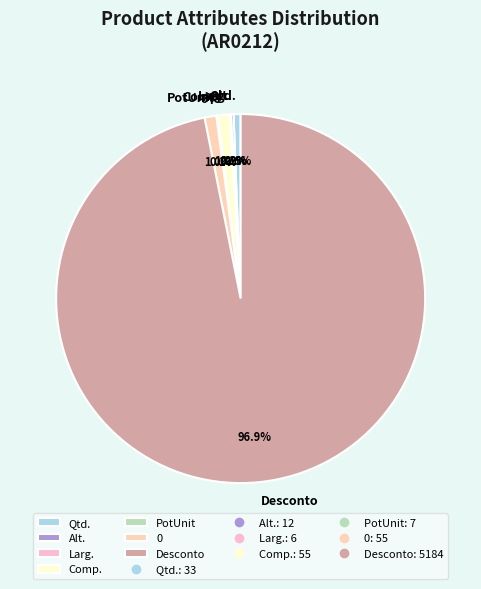

Between 0 and Desconto, which is larger?

Desconto